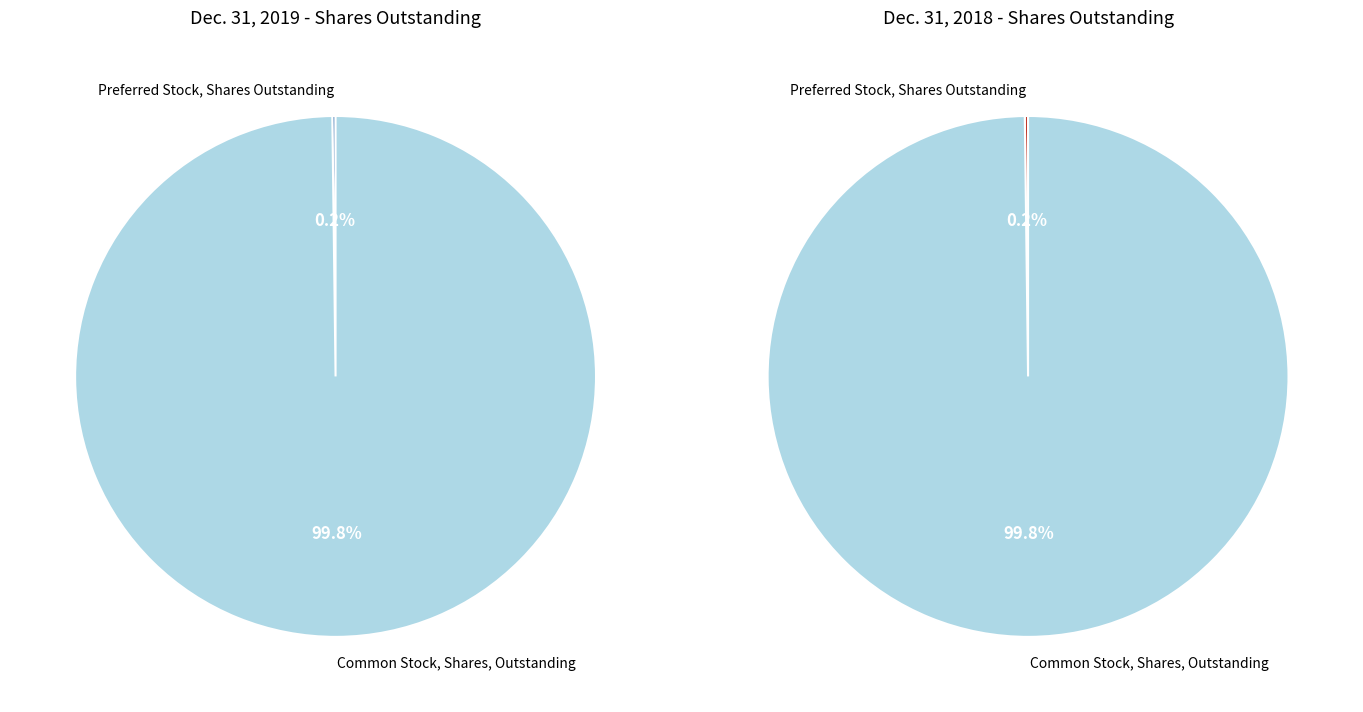

What is the smallest slice in the pie chart?

Preferred Stock, Shares Outstanding